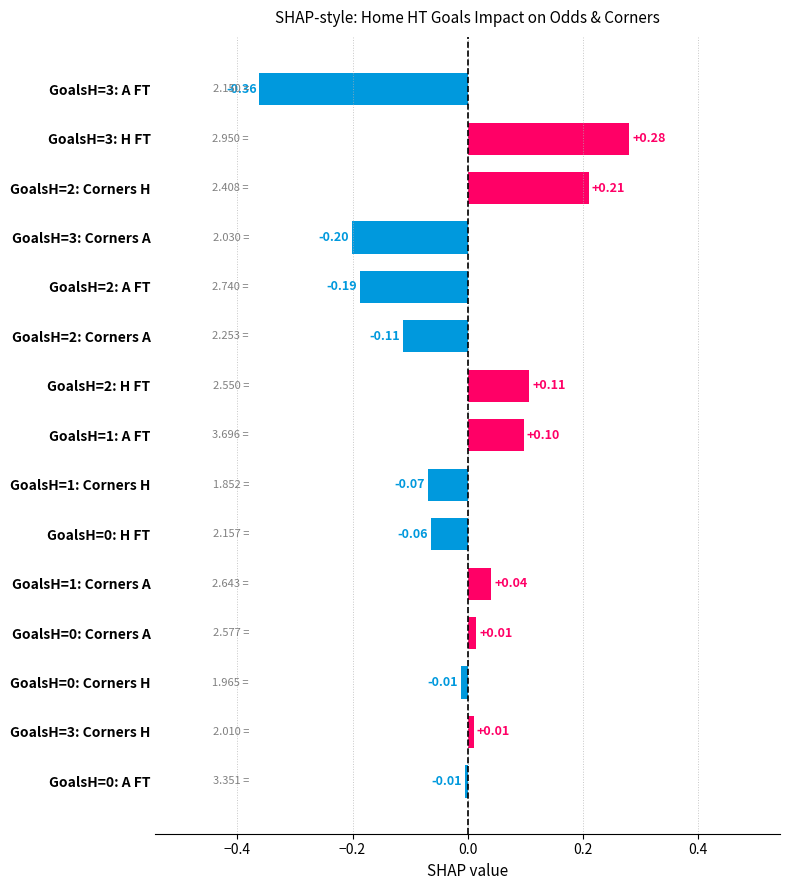

What is the change in value from GoalsH=1: A FT to GoalsH=3: H FT?

+0.2